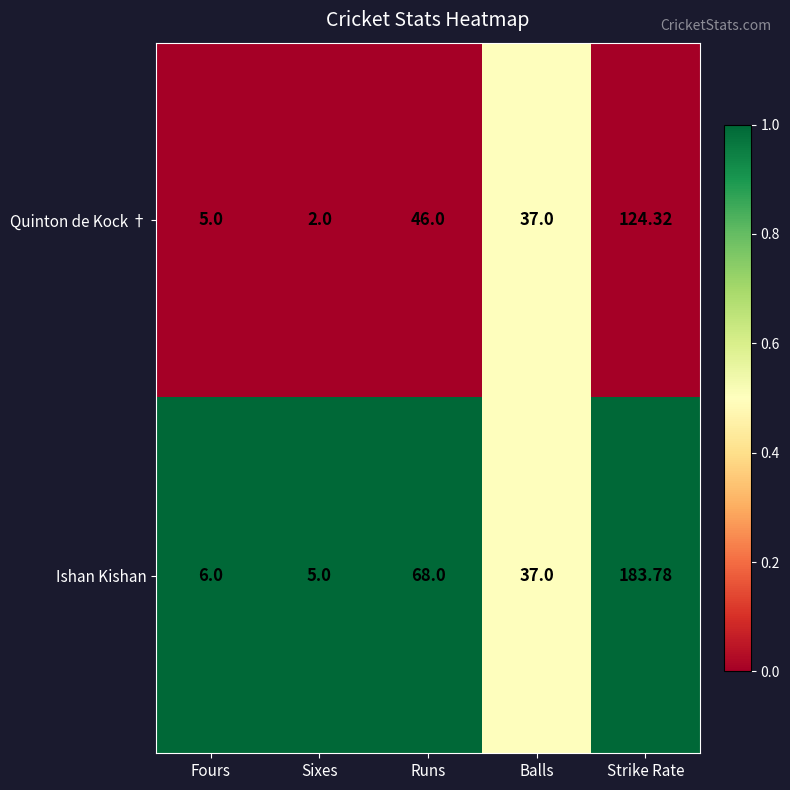

Where does the Ishan Kishan series first go above 37?

Runs